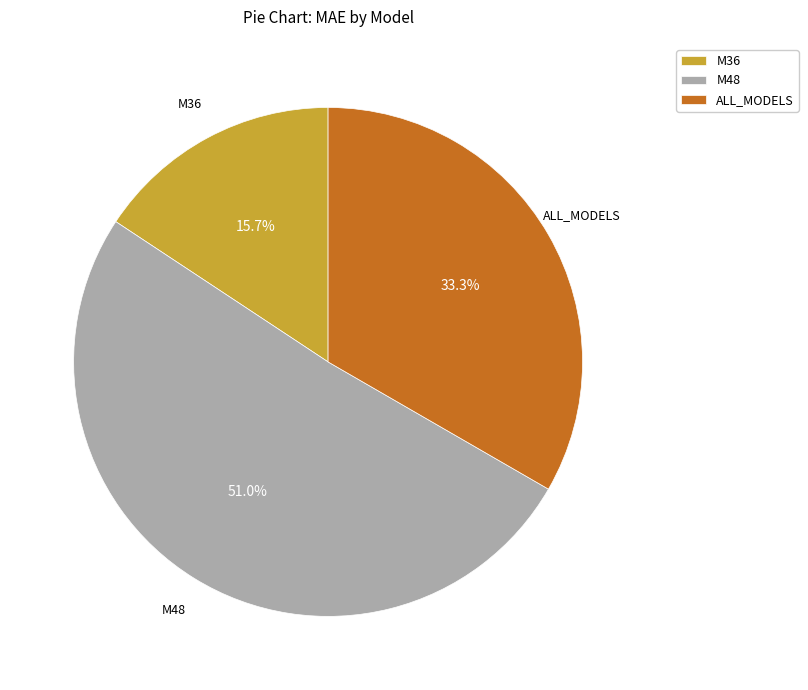

What portion of the pie excludes ALL_MODELS?

66.7%